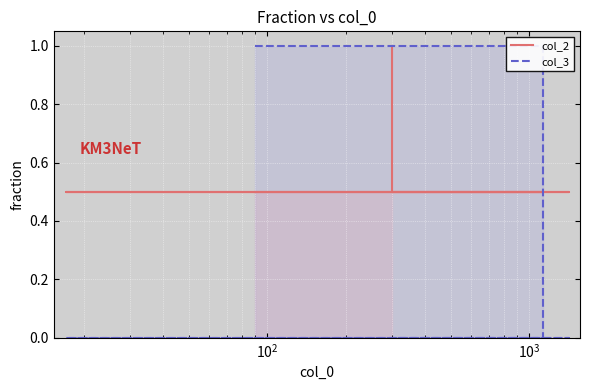

How many lines are shown in the chart?

2